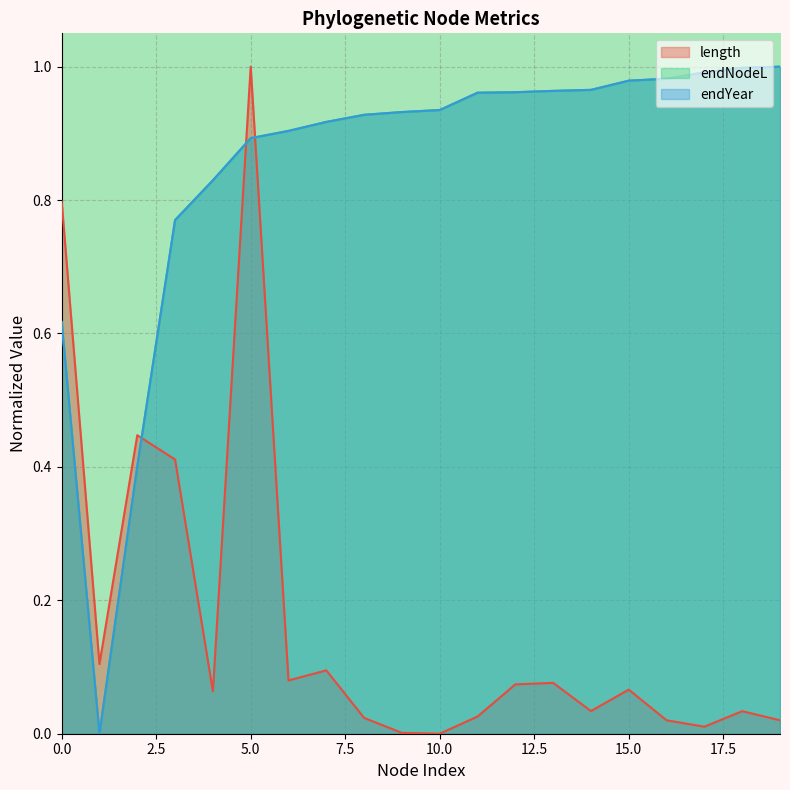

What is the average value of the endYear series?

0.8